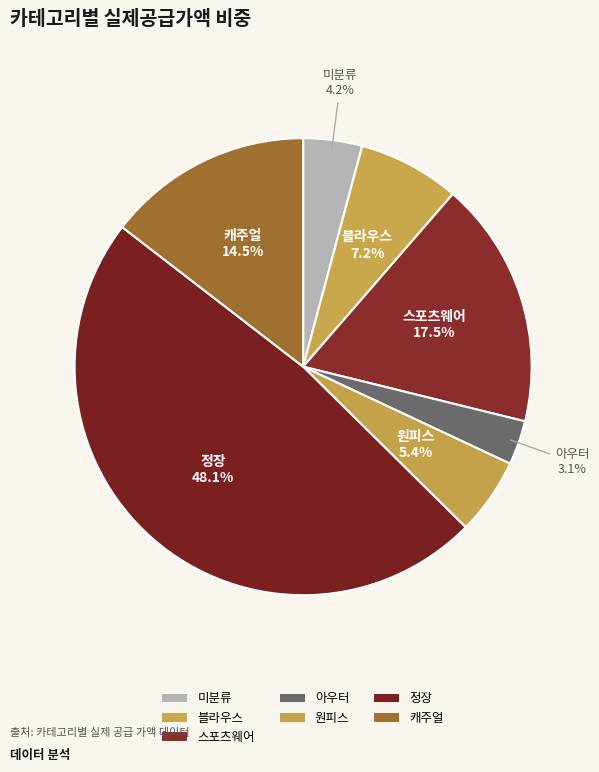

How many slices are in this pie chart?

7